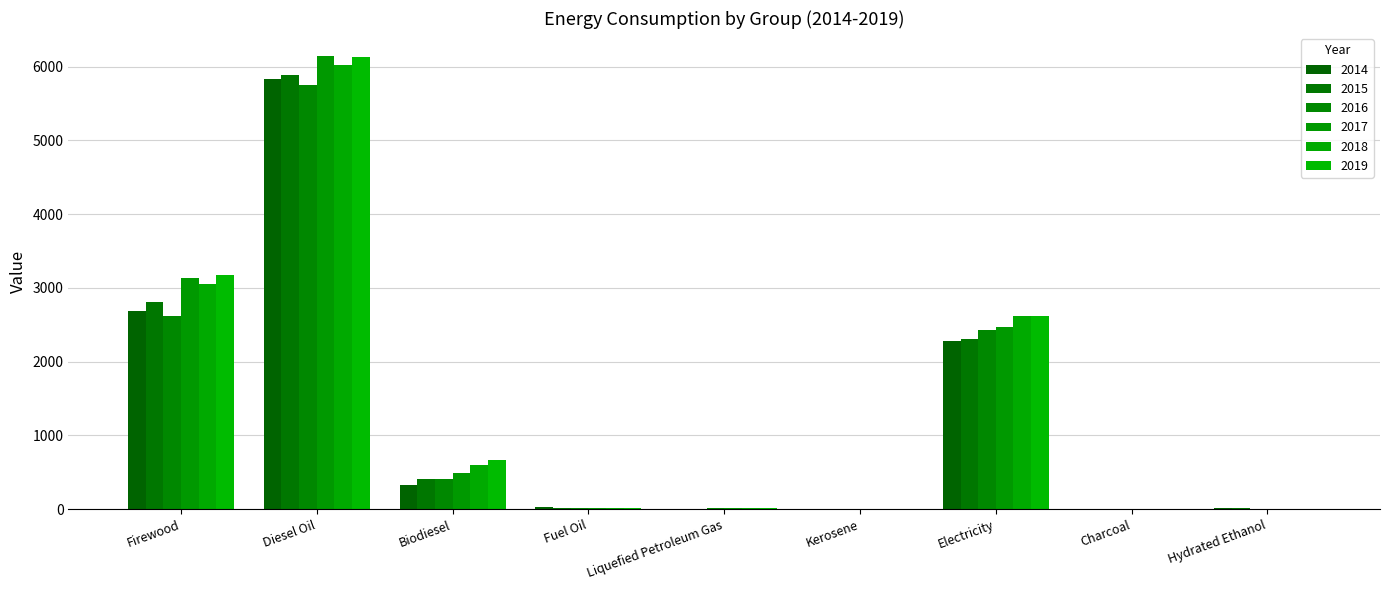

Rank the series at Diesel Oil from highest to lowest value.

2017, 2019, 2018, 2015, 2014, 2016